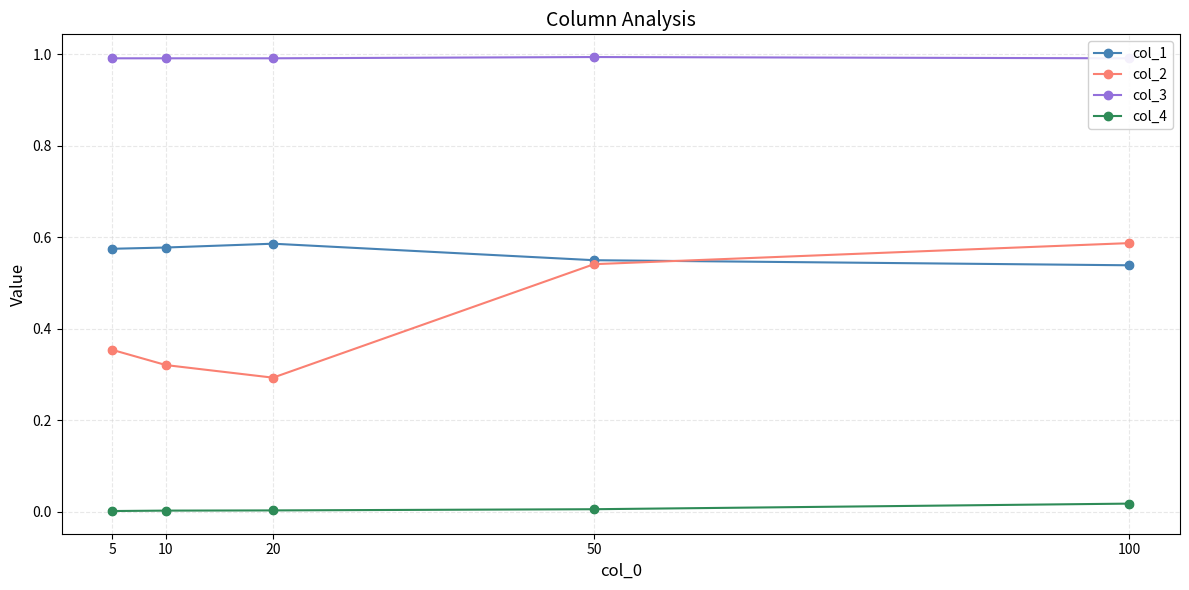

What are all the series names shown in the legend?

col_1, col_2, col_3, col_4